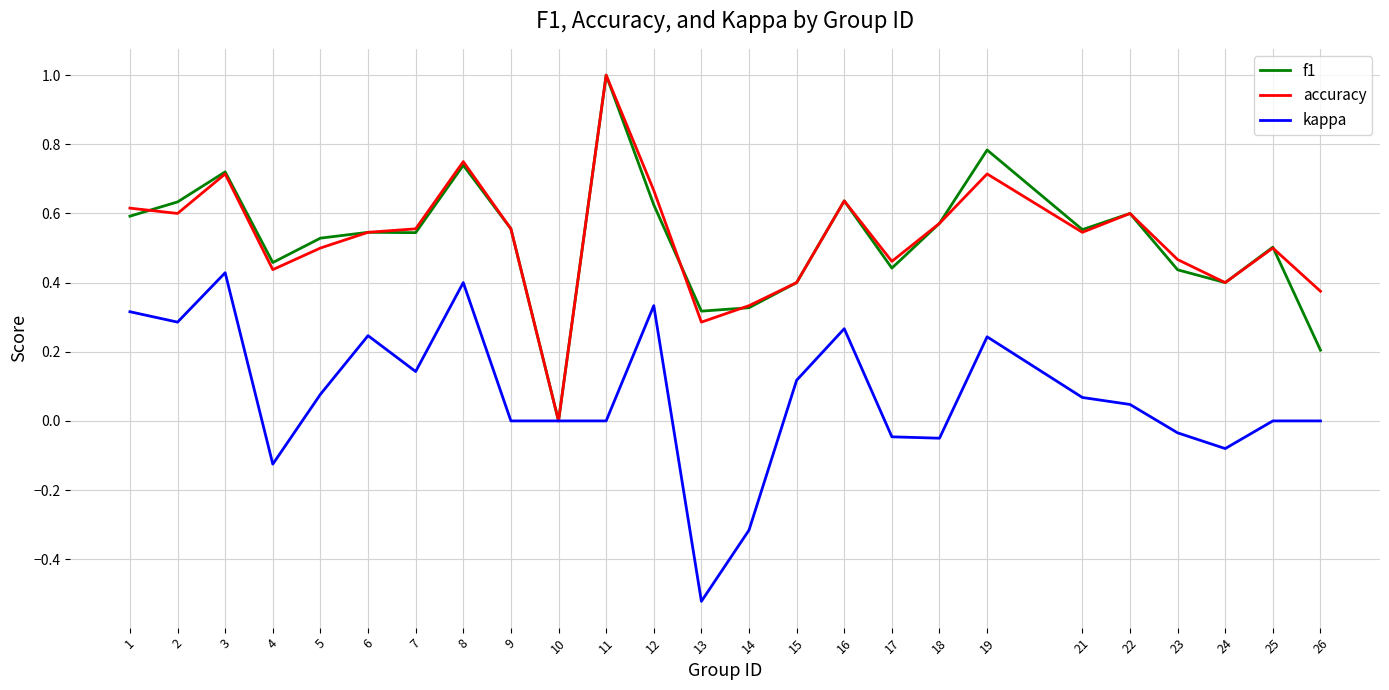

What is the total value across all series at 23?

0.9